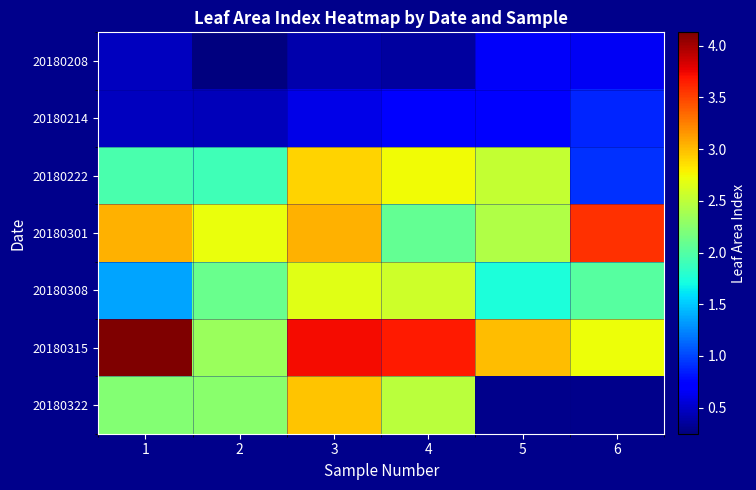

Which category has the highest value in the 20180208 series?

5